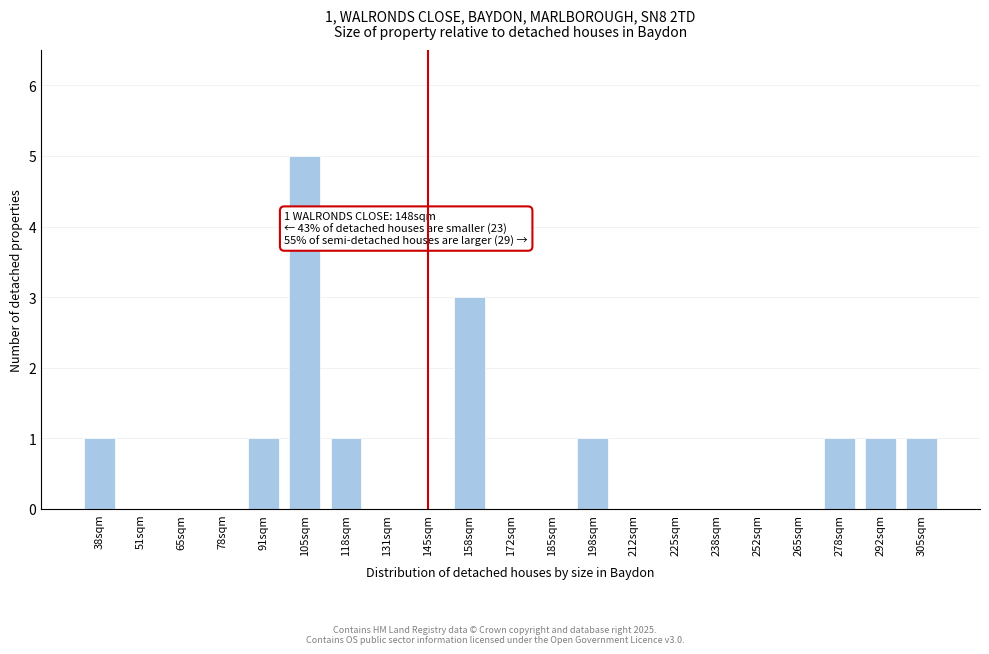

Reading right to left, extract all data points from this chart.

305sqm=1	292sqm=1	278sqm=1	265sqm=0	252sqm=0	238sqm=0	225sqm=0	212sqm=0	198sqm=1	185sqm=0	172sqm=0	158sqm=3	145sqm=0	131sqm=0	118sqm=1	105sqm=5	91sqm=1	78sqm=0	65sqm=0	51sqm=0	38sqm=1